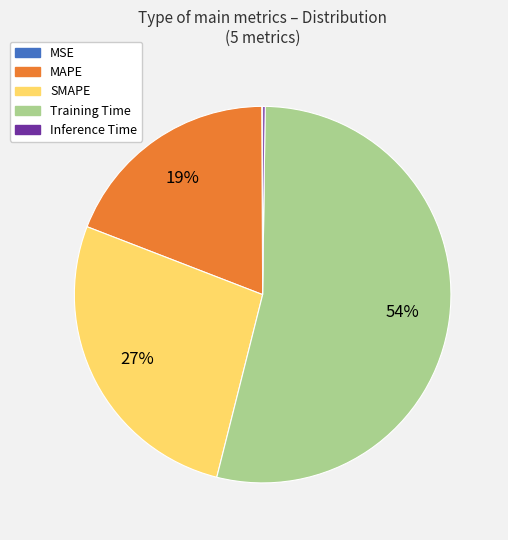

To the nearest percent, what is the difference between the largest and smallest slice percentages?

54%